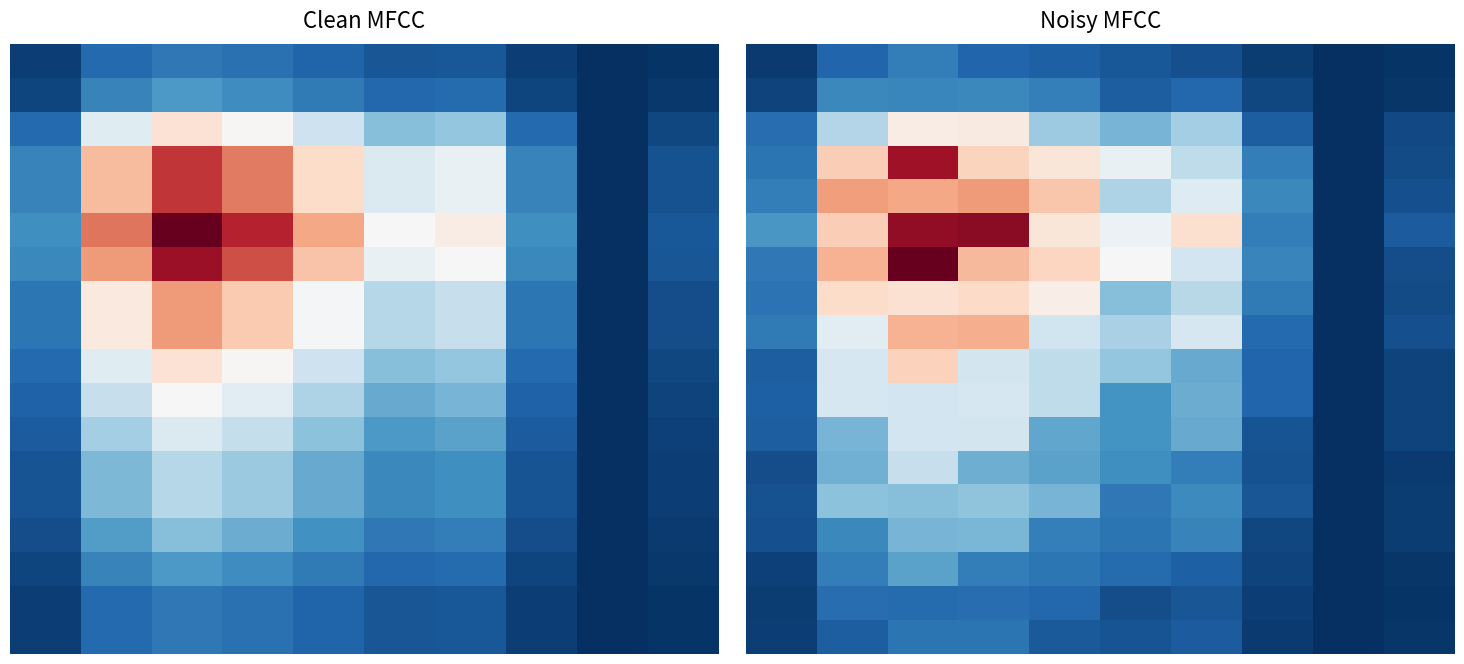

What is the spread (max minus min) of values at 5?

0.4